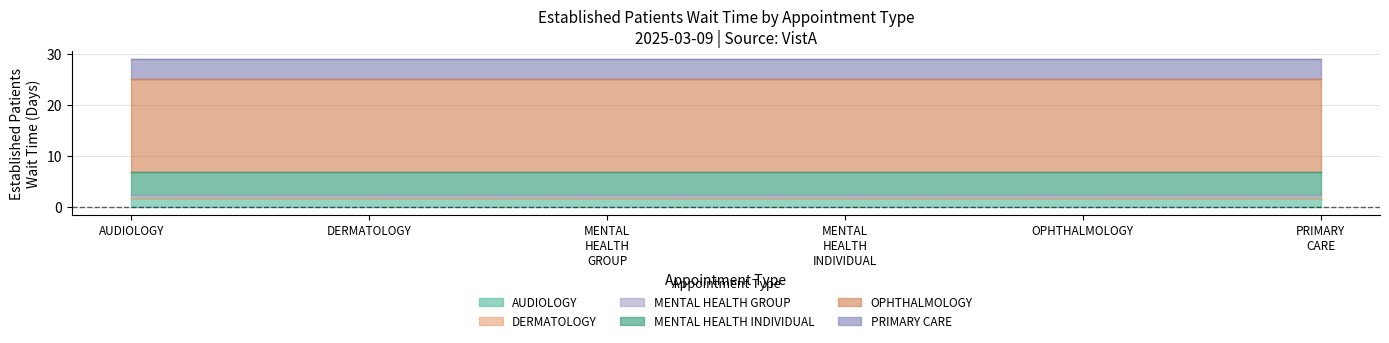

Which has a higher value, MENTAL HEALTH INDIVIDUAL or MENTAL HEALTH GROUP?

MENTAL HEALTH INDIVIDUAL